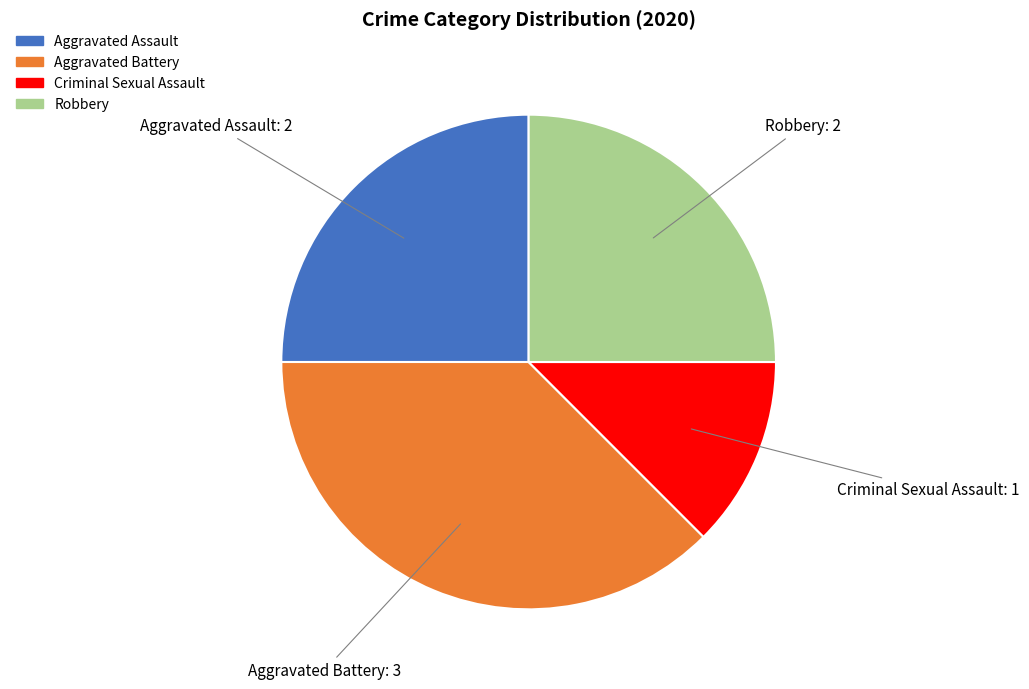

Does Criminal Sexual Assault represent more than half of the total?

No